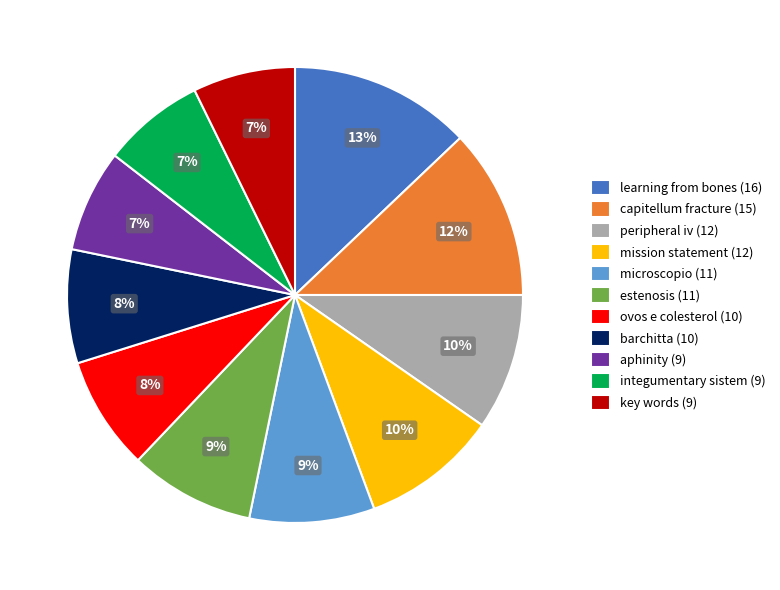

Does capitellum fracture (15) account for over 50% of the chart?

No